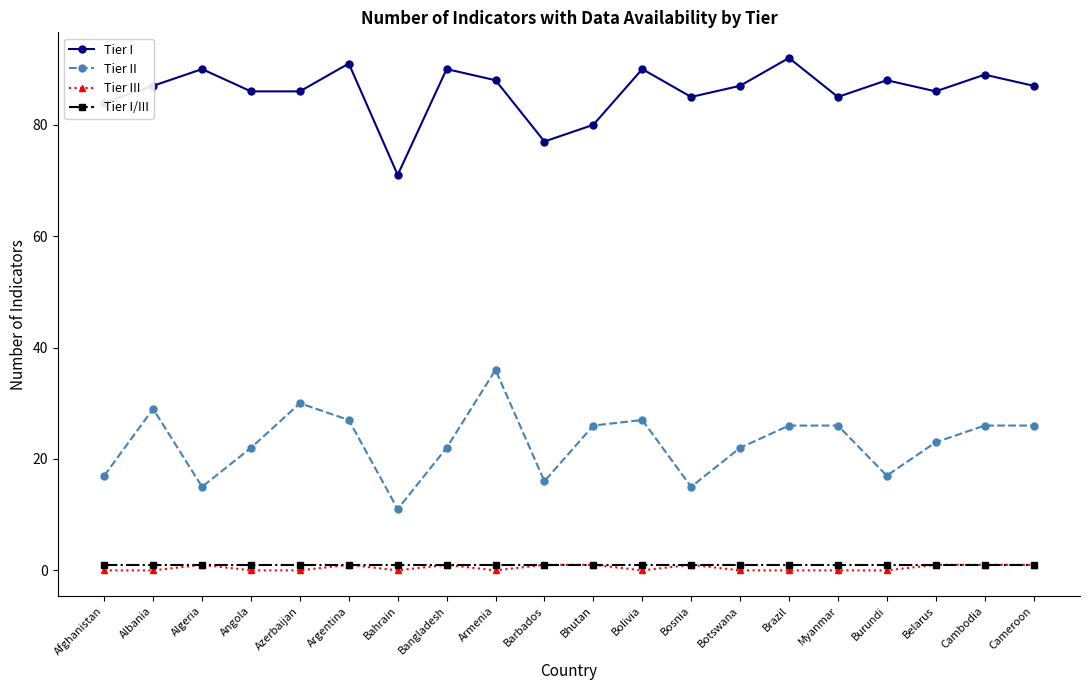

What is the average value of the Tier I series?

86